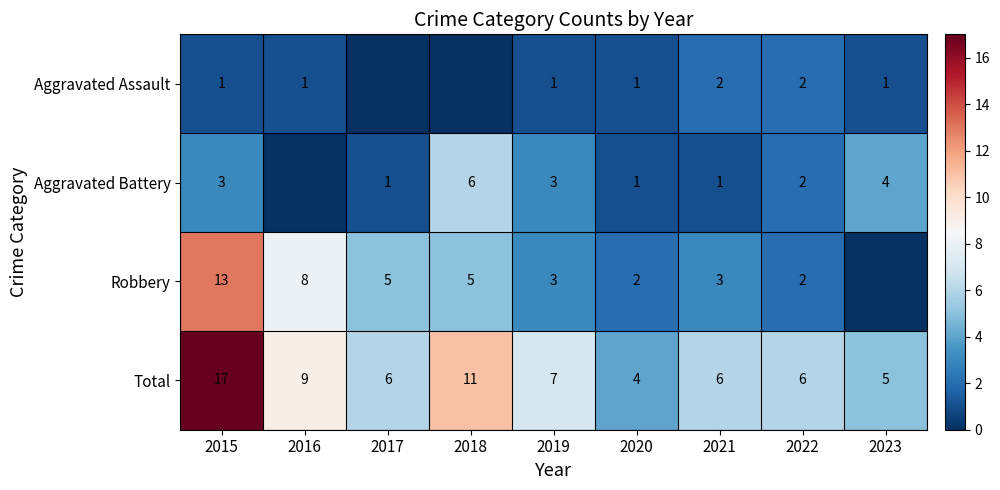

What is the maximum value shown in the chart?

17